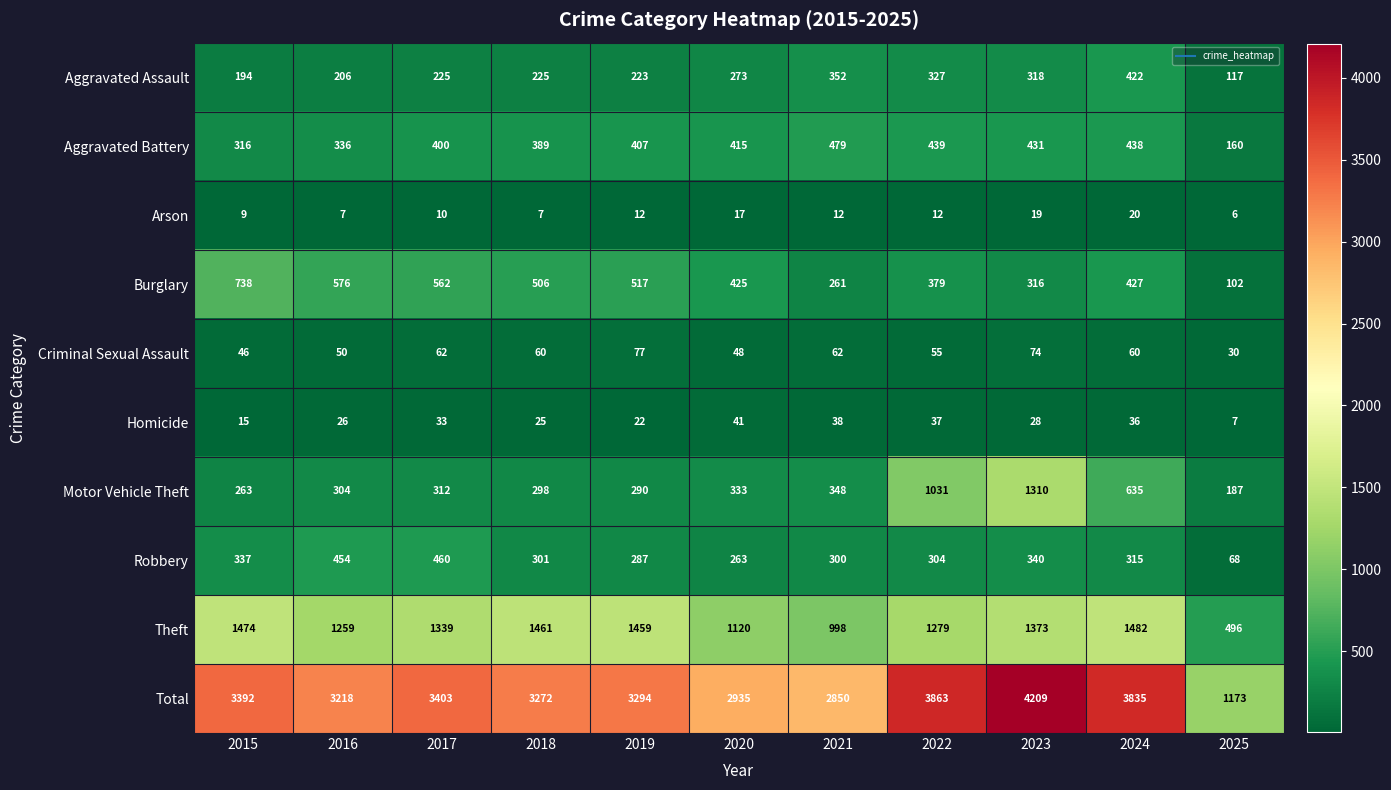

The Aggravated Battery series shows 316 at 2015. True or false?

True